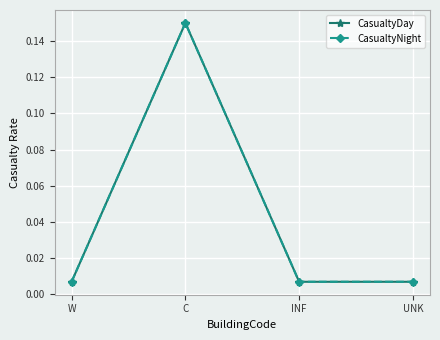

Which label corresponds to the largest value in the chart?

C